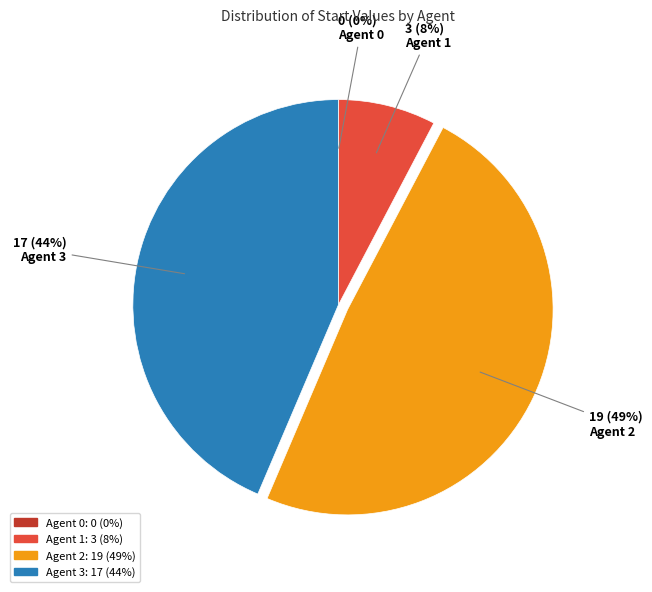

What is the largest slice in the pie chart?

Agent 2